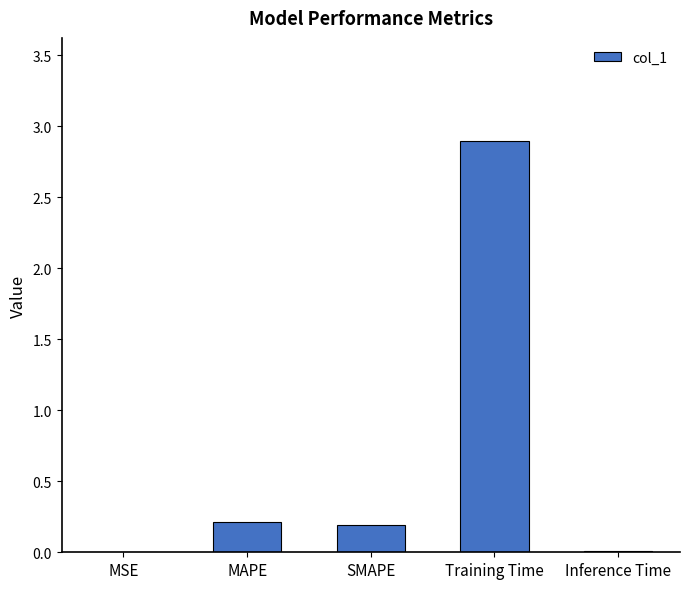

Is it true that the value at Training Time is 4.1?

False